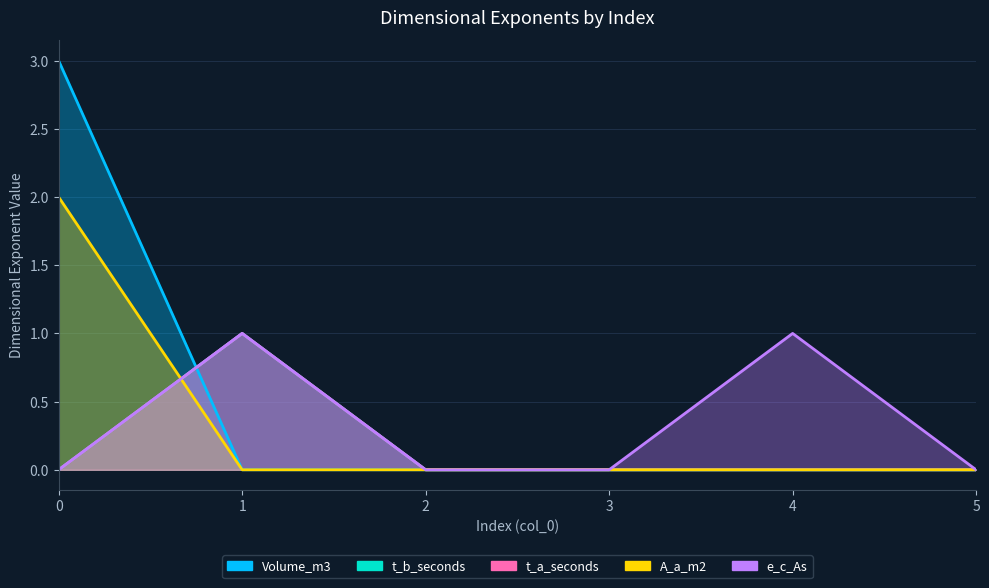

List the labels in order of Volume_m3 value, largest first.

0, 1, 2, 3, 4, 5